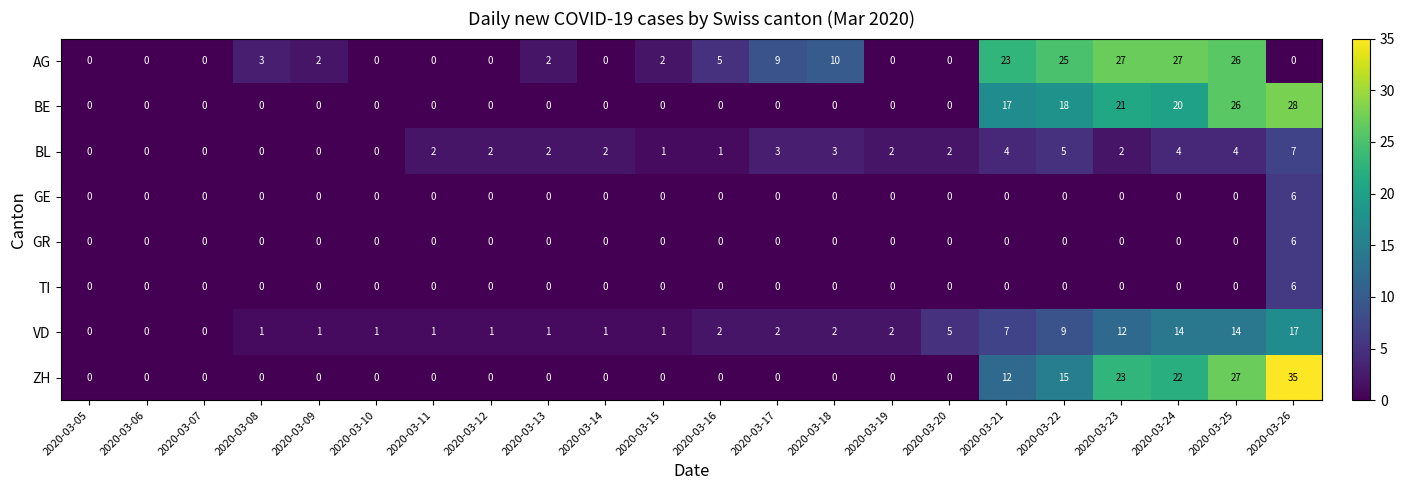

Which series has the largest range (max minus min)?

ZH